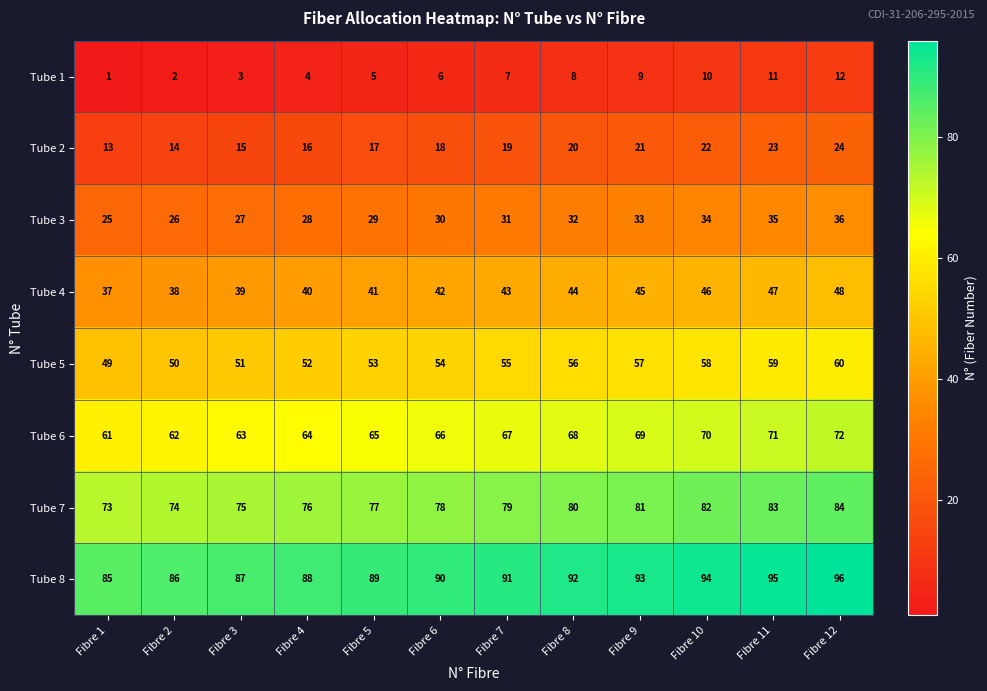

At which category is the sum across all series the highest?

Fibre 12